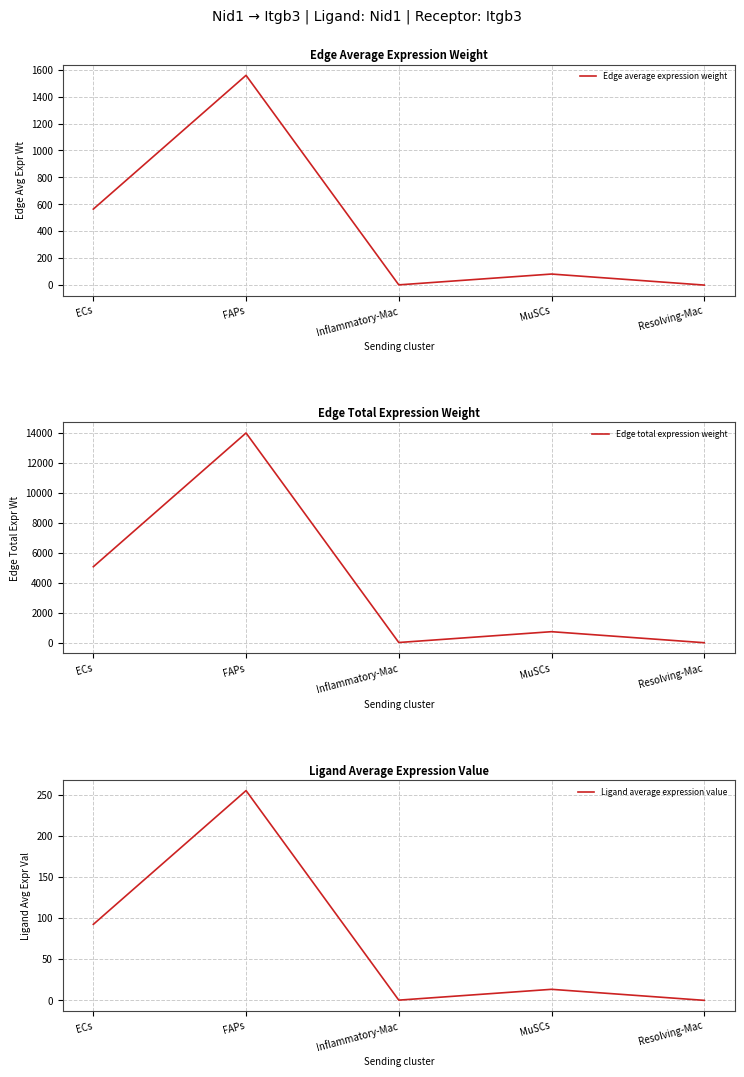

Rank the series by their maximum value, from highest to lowest.

Edge total expression weight, Edge average expression weight, Ligand average expression value